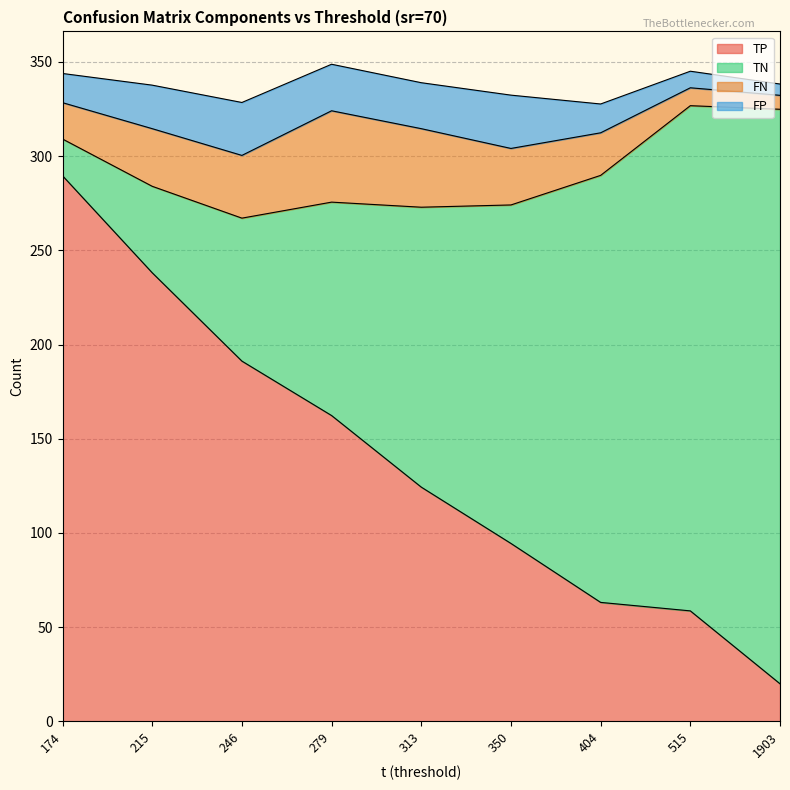

The value of FN at 1902.79 is 1.6. True or false?

False